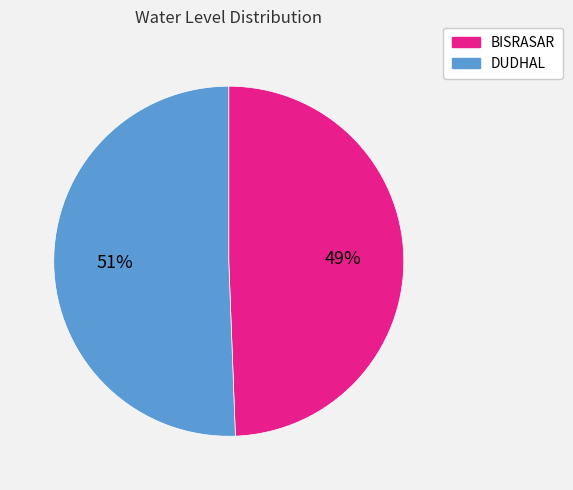

Which category has the biggest portion of the pie?

DUDHAL